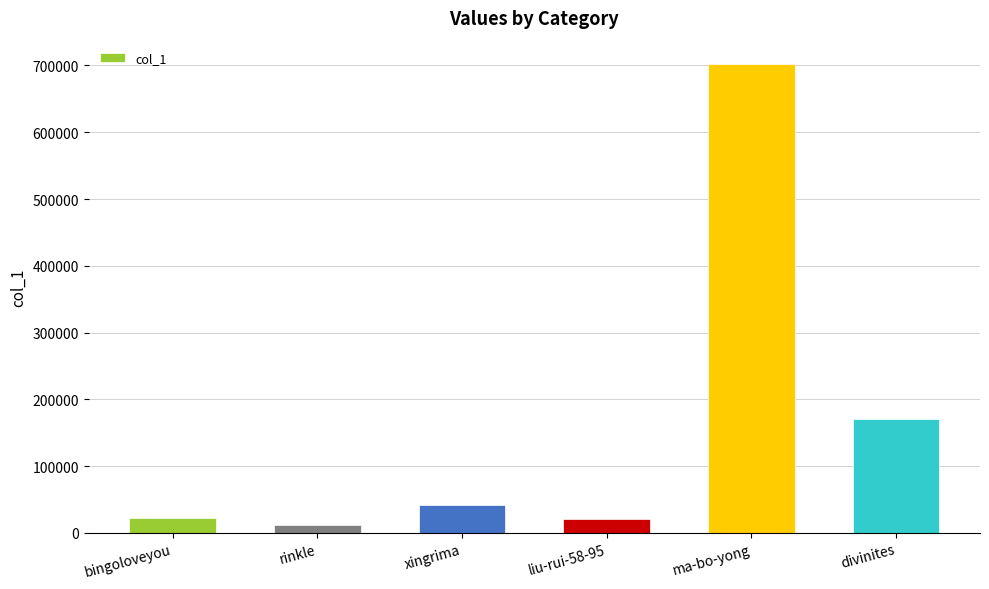

What is the smallest value displayed?

11465